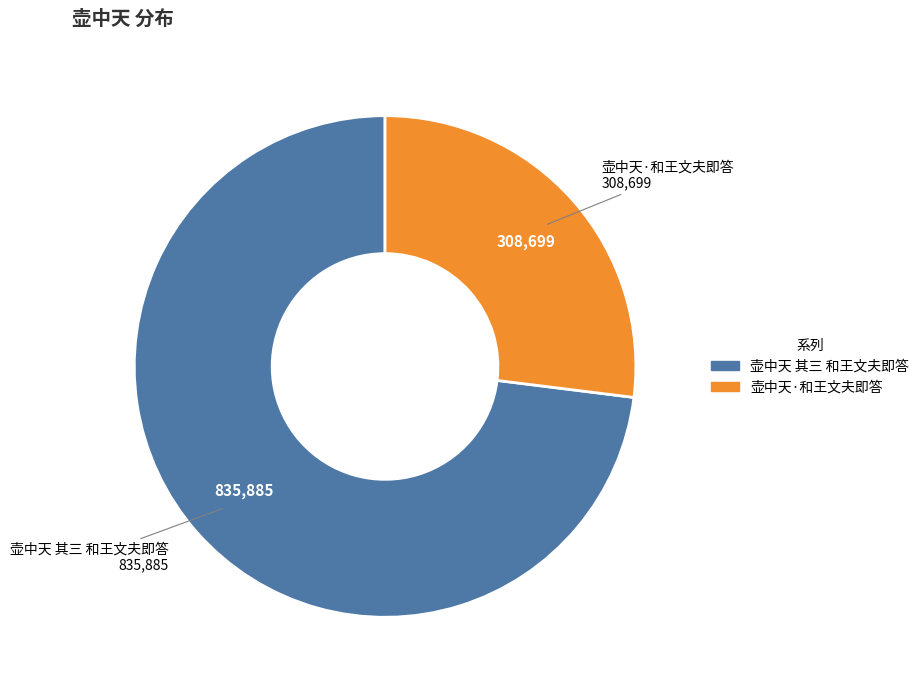

What is the smallest slice in the pie chart?

壶中天·和王文夫即答